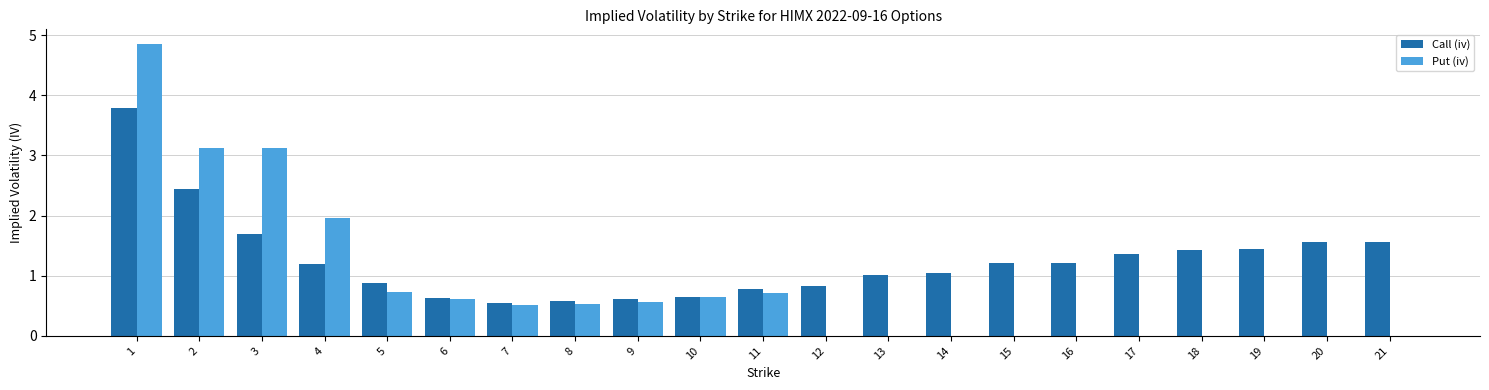

What is the sum of the Call (iv) values at 19 and 13?

2.5